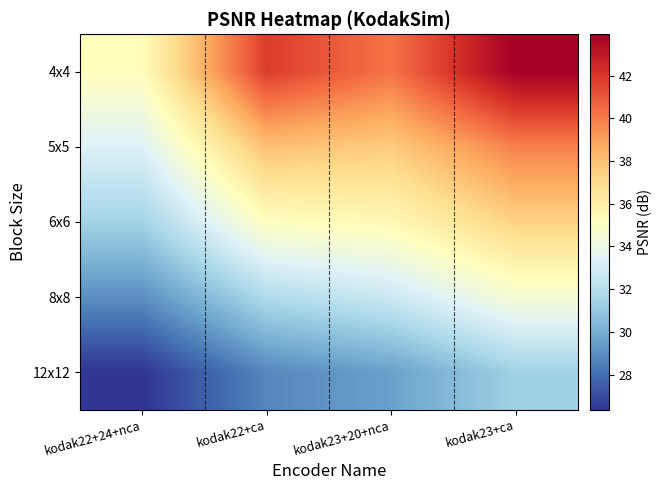

Reading left to right, transcribe all the data shown in this chart.

4x4: kodak22+24+nca=35.2	kodak22+ca=41.8	kodak23+20+nca=40.2	kodak23+ca=43.9
5x5: kodak22+24+nca=33.3	kodak22+ca=38.0	kodak23+20+nca=37.6	kodak23+ca=39.9
6x6: kodak22+24+nca=31.4	kodak22+ca=35.1	kodak23+20+nca=35.5	kodak23+ca=37.4
8x8: kodak22+24+nca=29.0	kodak22+ca=31.8	kodak23+20+nca=32.7	kodak23+ca=34.5
12x12: kodak22+24+nca=26.4	kodak22+ca=28.7	kodak23+20+nca=29.5	kodak23+ca=31.4